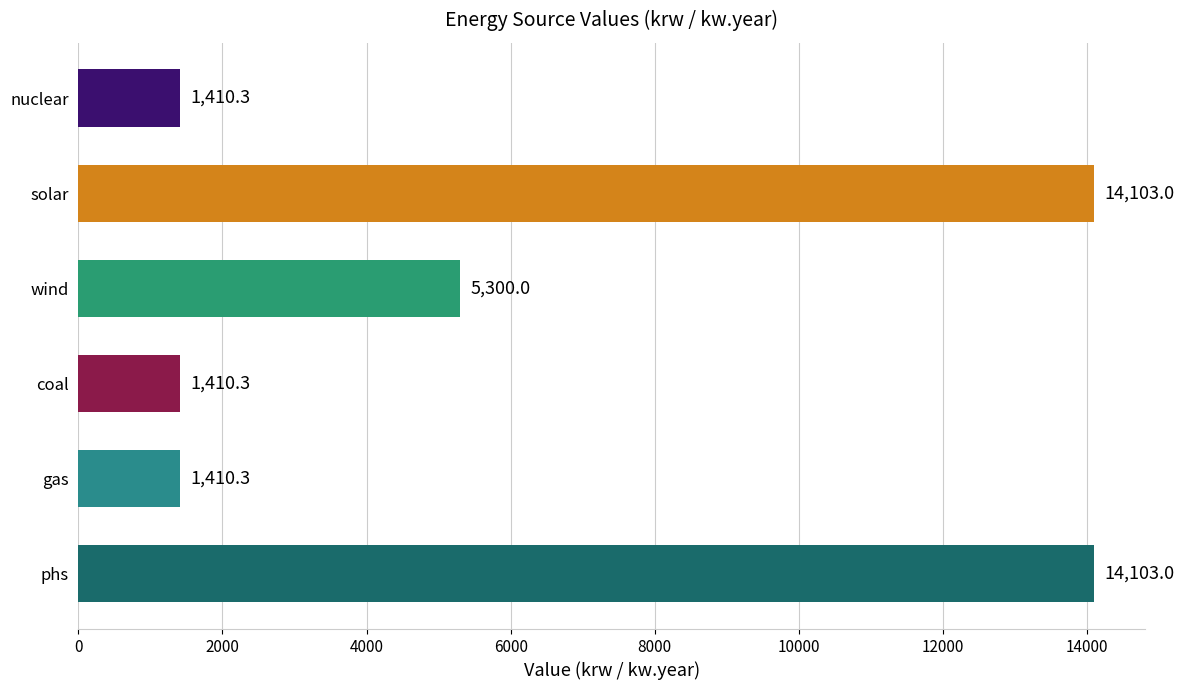

What is the difference between the maximum and second lowest values?

12692.7